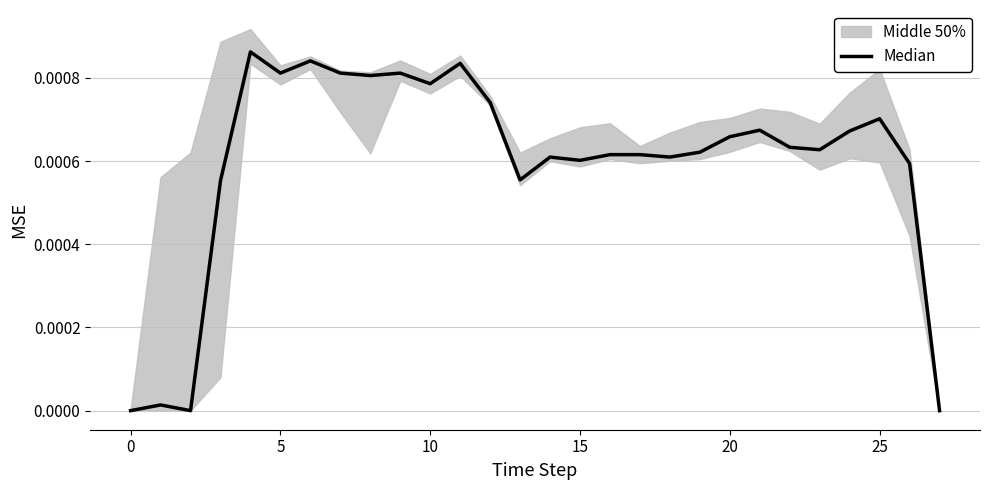

Is it true that the value at 18 is 0.0?

True